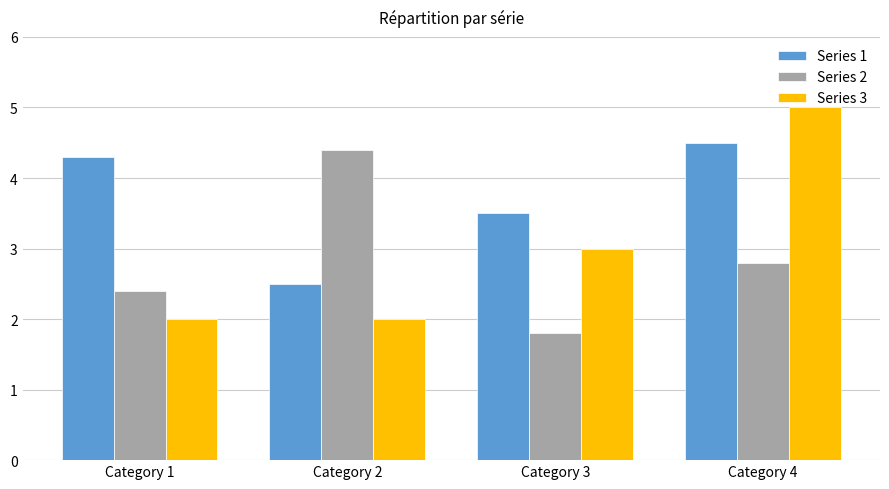

How many Series 3 values are between 2 and 5?

4